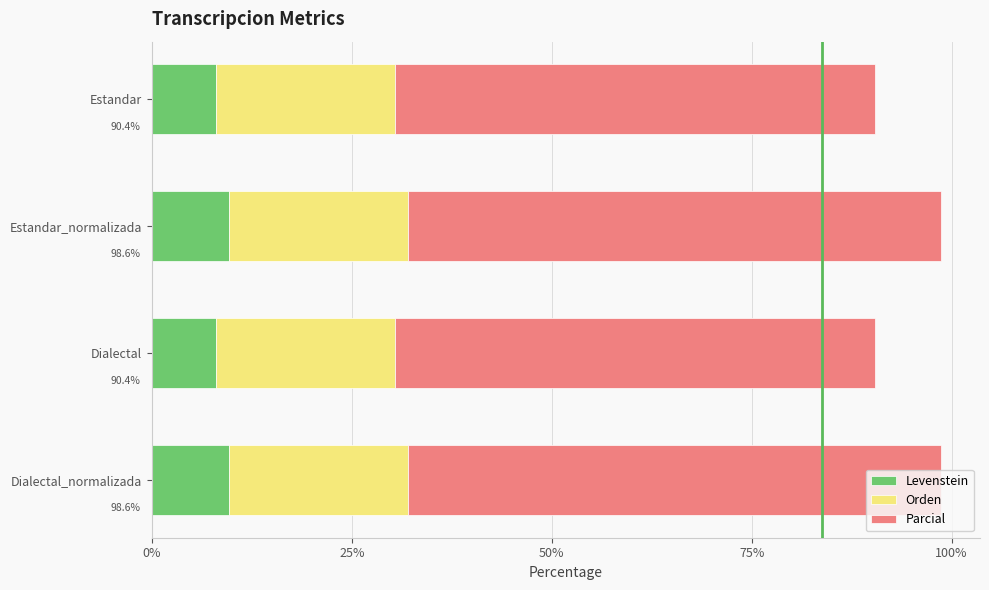

What is the maximum value for Levenstein?

9.6